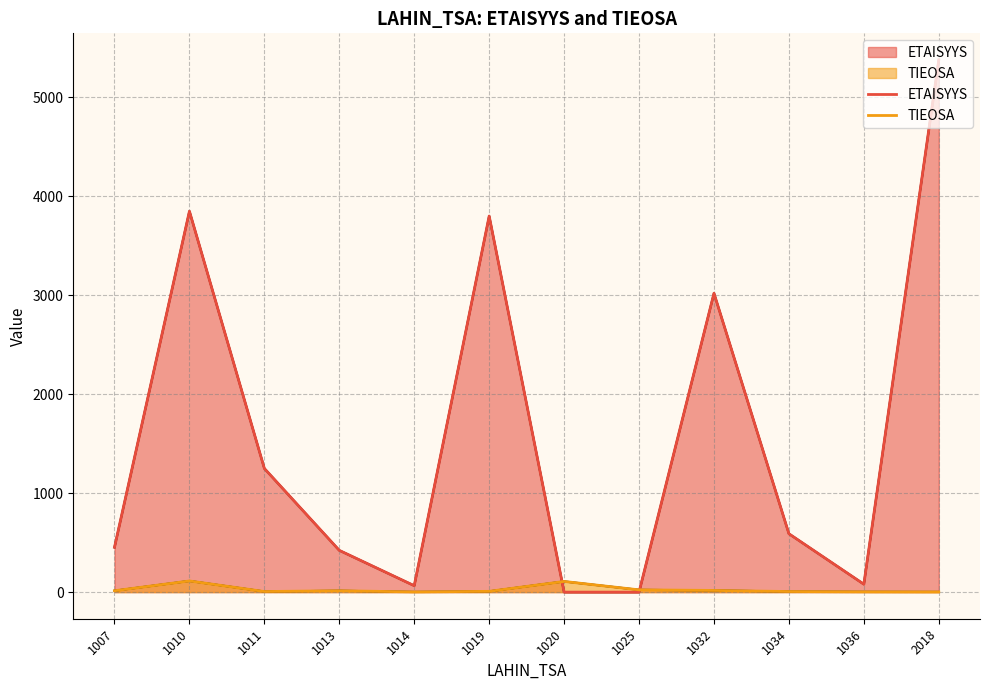

Is it true that TIEOSA equals 14 at 1013?

True